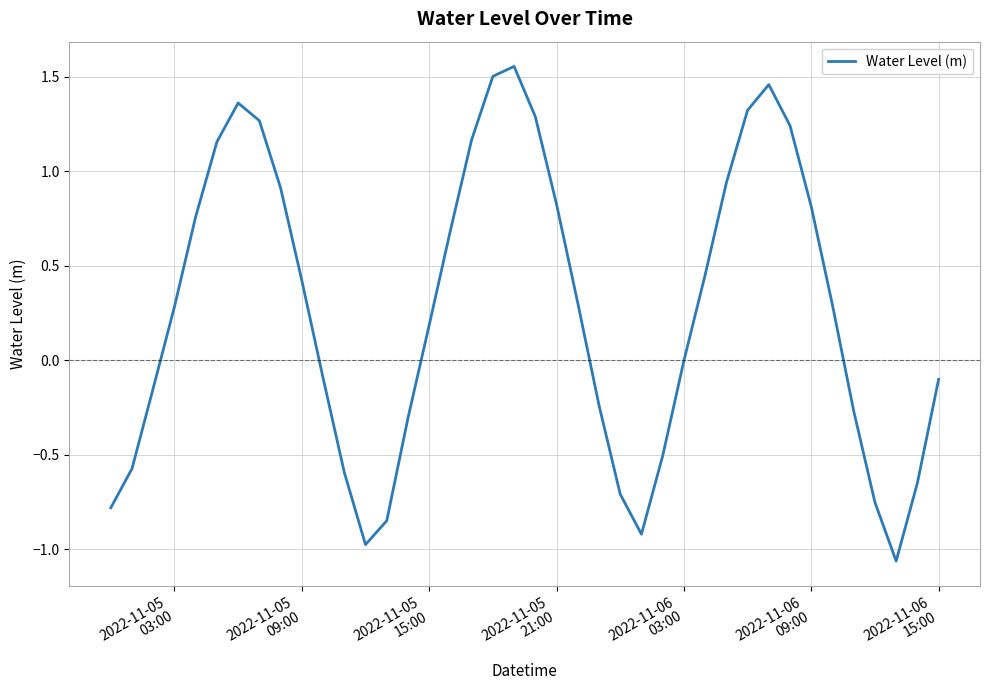

What is the difference between the maximum and minimum values?

2.6